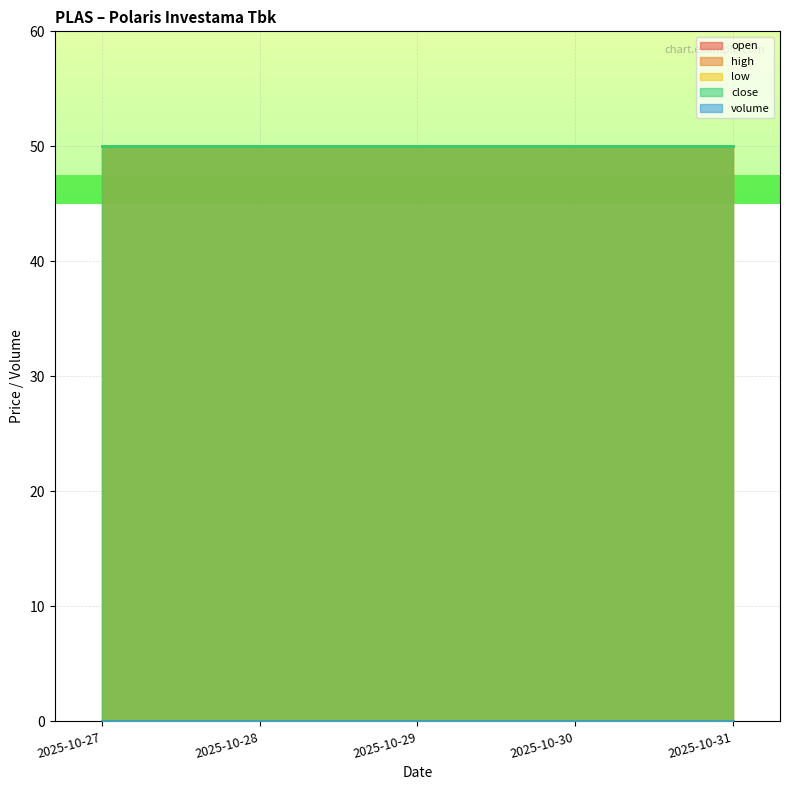

At how many categories does at least one series exceed 5?

5